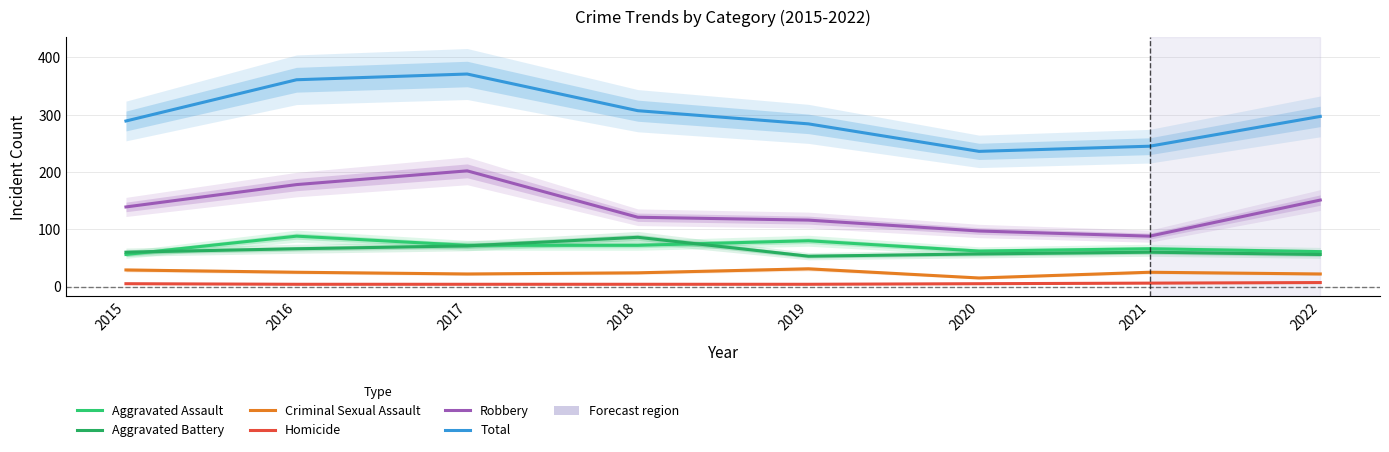

What are all the series names shown in the legend?

Aggravated Assault, Aggravated Battery, Criminal Sexual Assault, Homicide, Robbery, Total